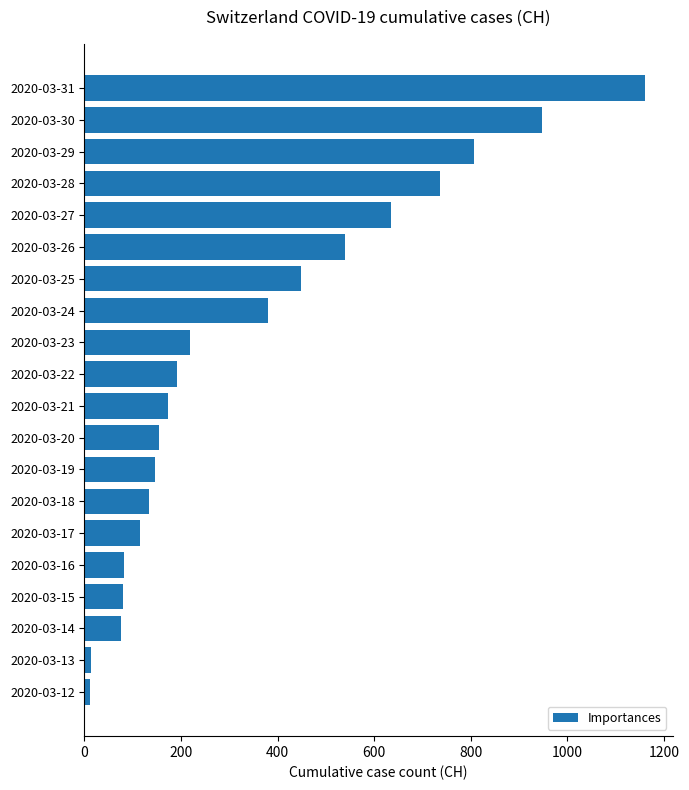

What is the change in value from 2020-03-29 to 2020-03-24?

-426